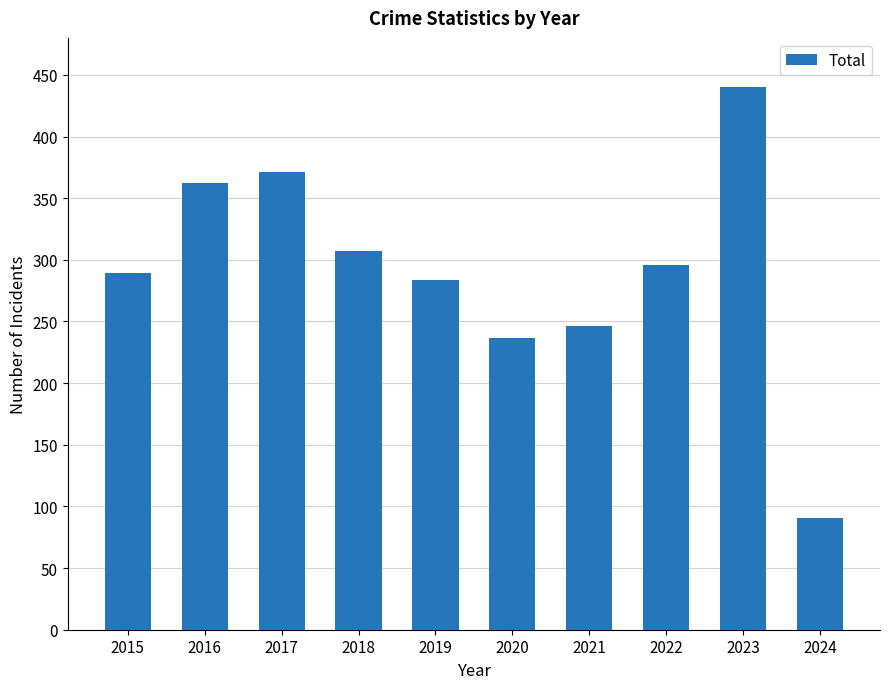

Where does the data first go above 296?

2016